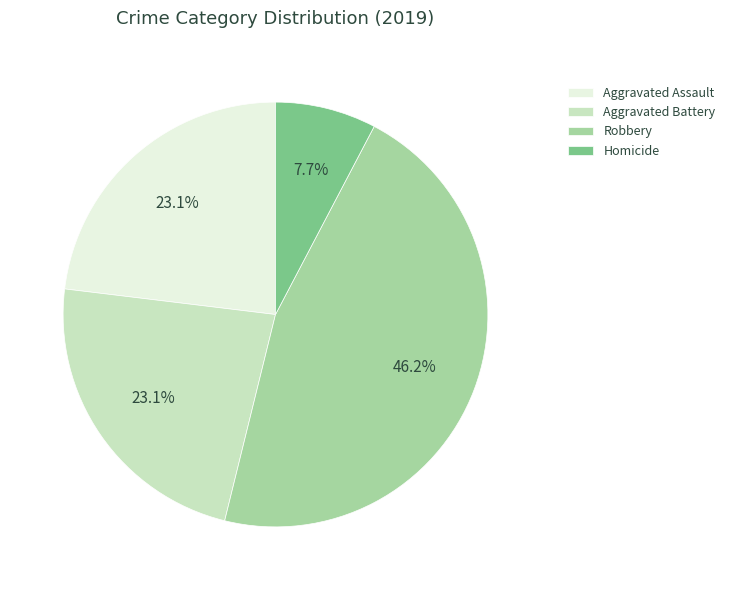

To the nearest percent, what is the difference between the largest and smallest slice percentages?

38%